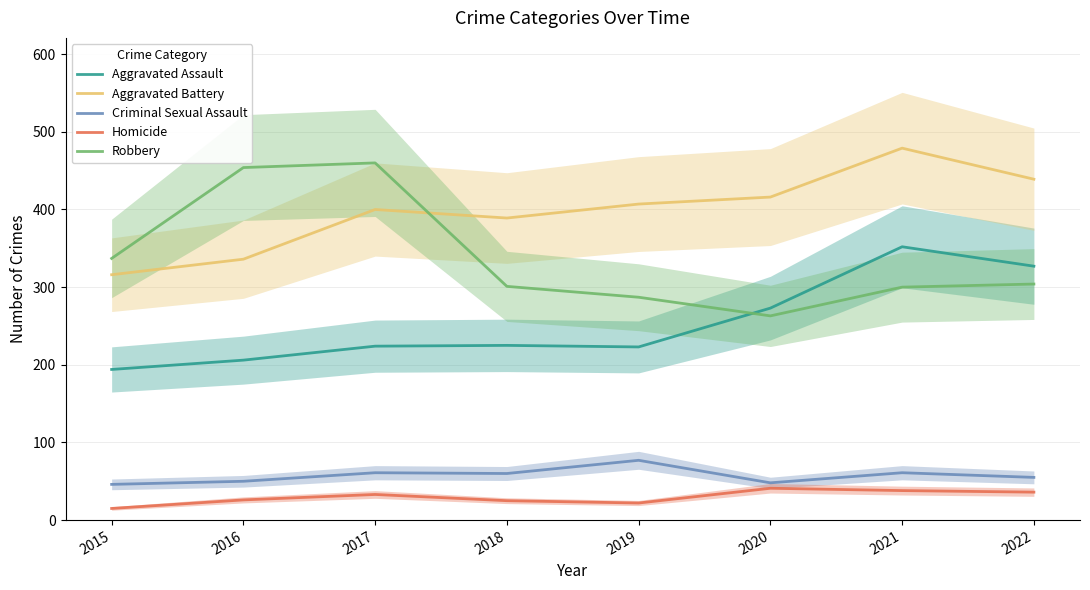

What is the value of the Robbery point at the 2nd from the left?

454